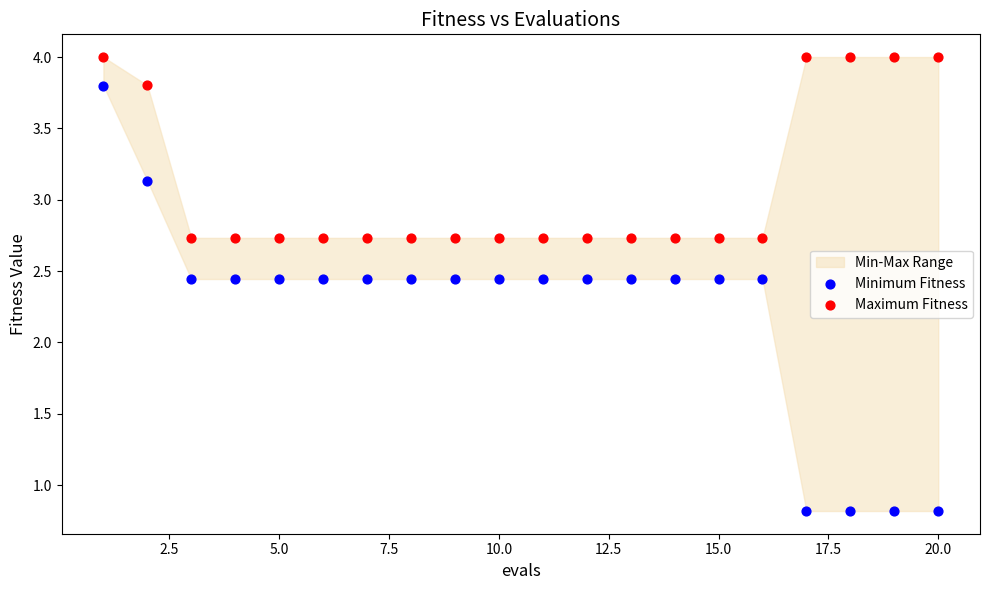

Across all data points, what is the range of X values (max minus min)?

19.0